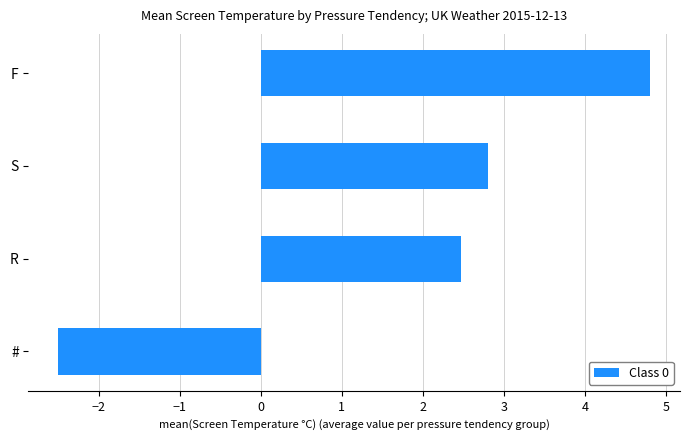

What is the average value?

1.9